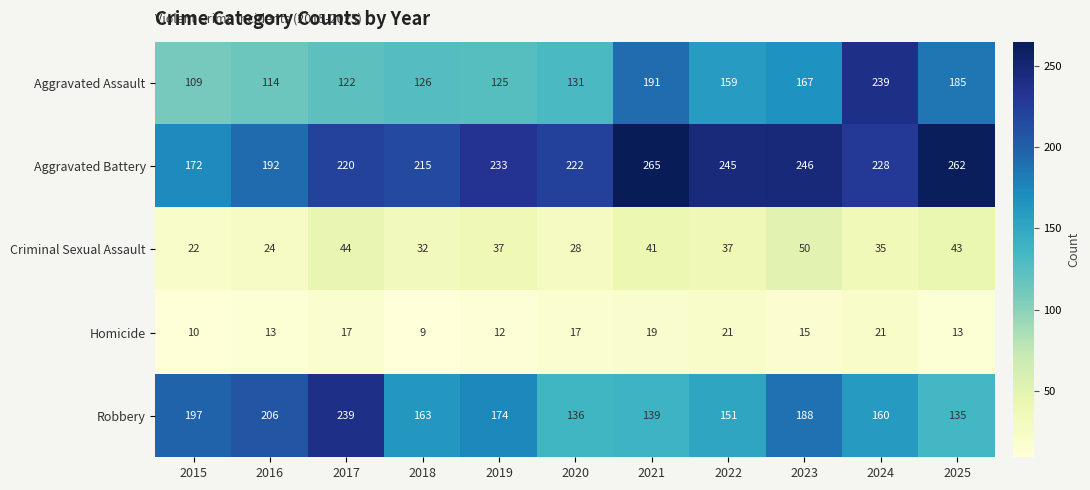

What is the spread (max minus min) of values at 2025?

249